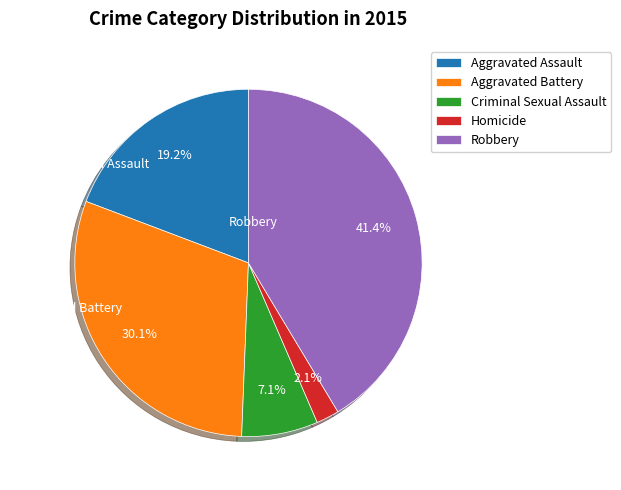

To the nearest percent, what portion does Robbery represent?

41%